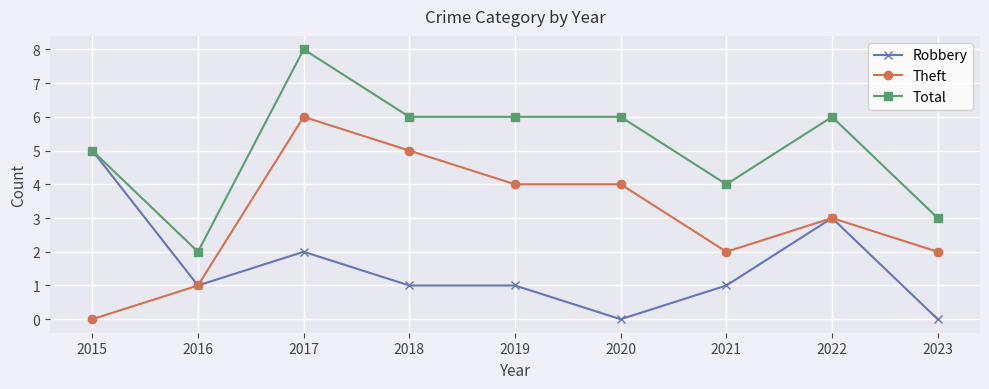

Rank the series at 2018 from lowest to highest value.

Robbery, Theft, Total